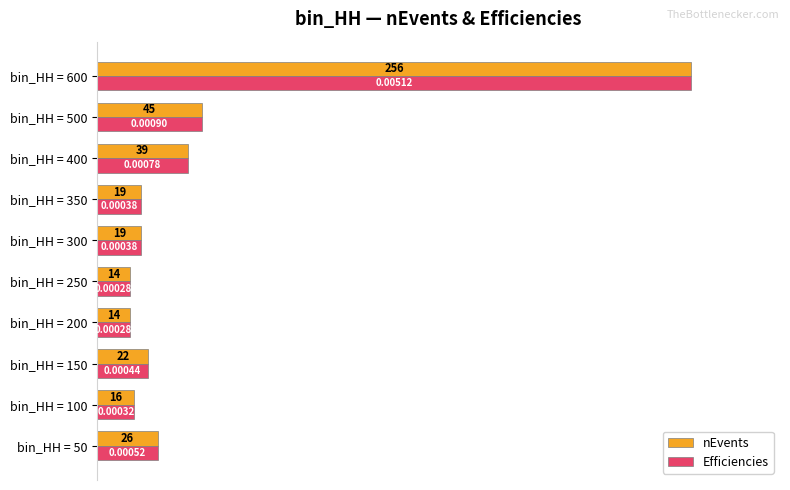

What are all the series names shown in the legend?

nEvents, Efficiencies